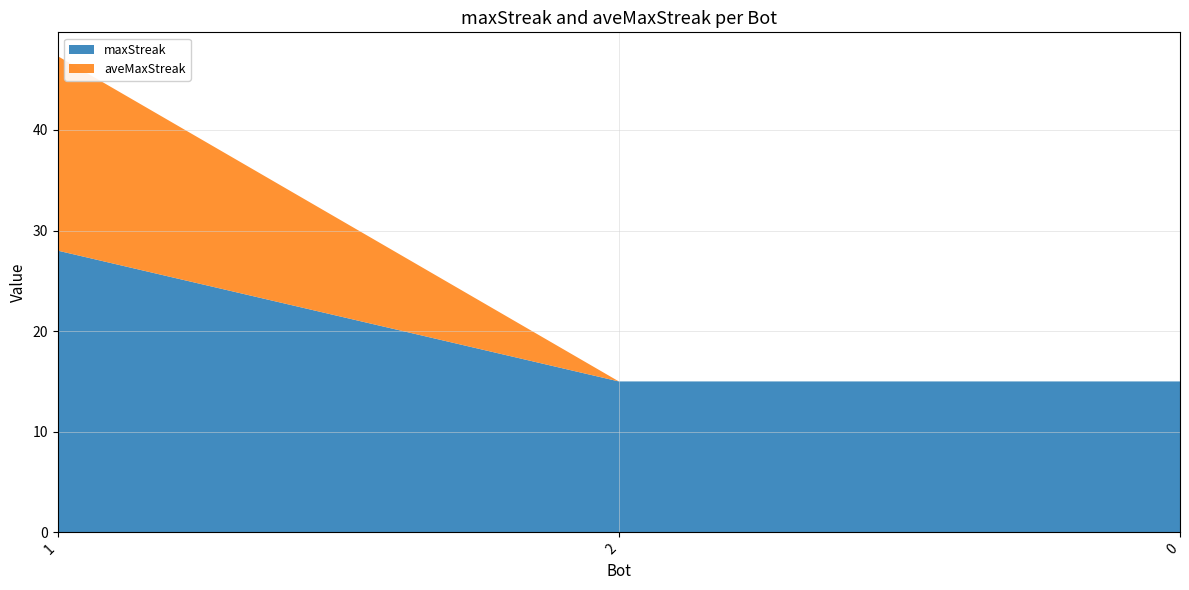

Reading left to right, transcribe all the data shown in this chart.

maxStreak: 1=28.0	2=15.0	0=15.0
aveMaxStreak: 1=19.3	2=0.0	0=0.0